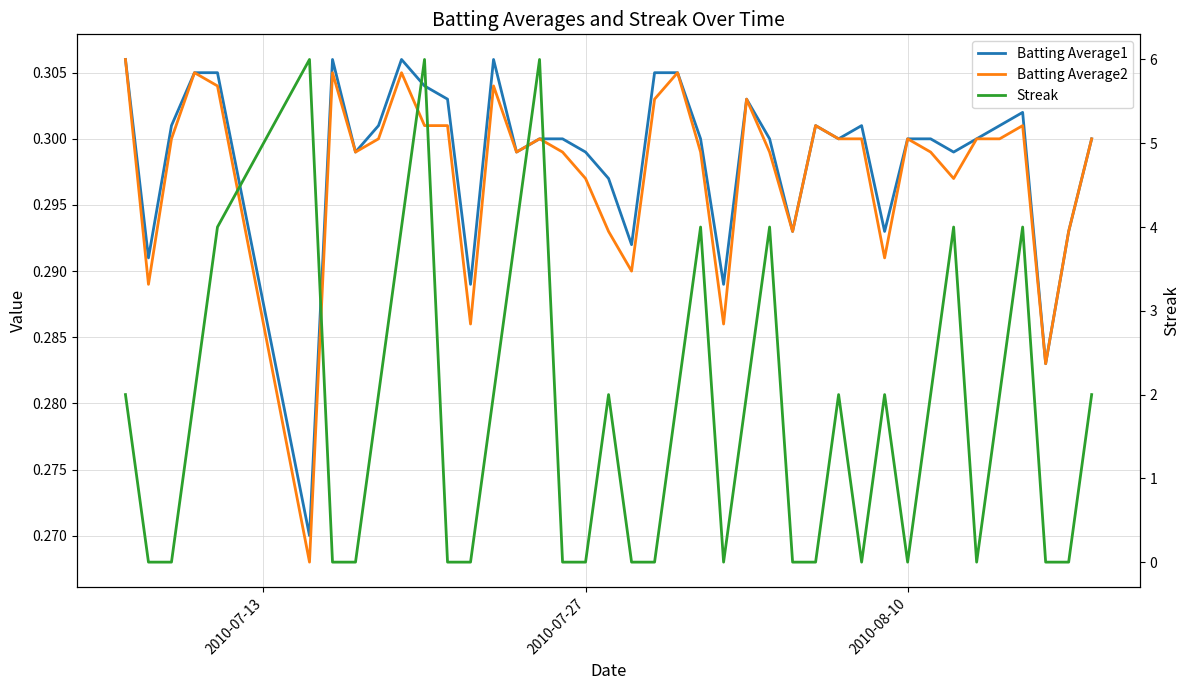

What are all the series names shown in the legend?

Batting Average1, Batting Average2, Streak